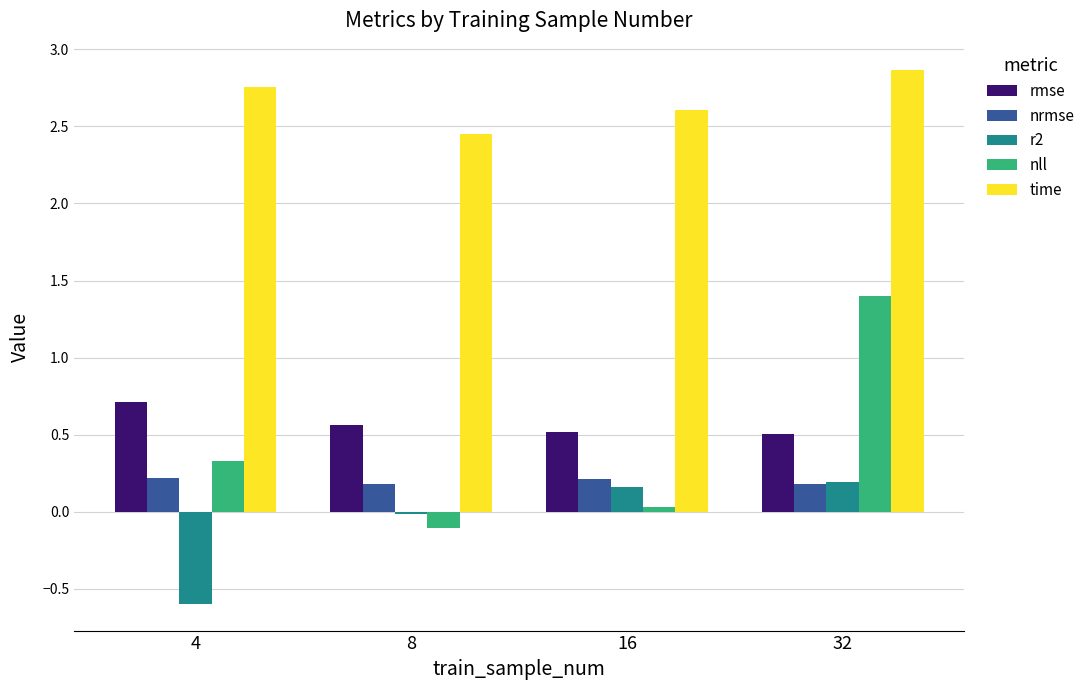

Between 4 and 16, which series saw the biggest shift?

r2